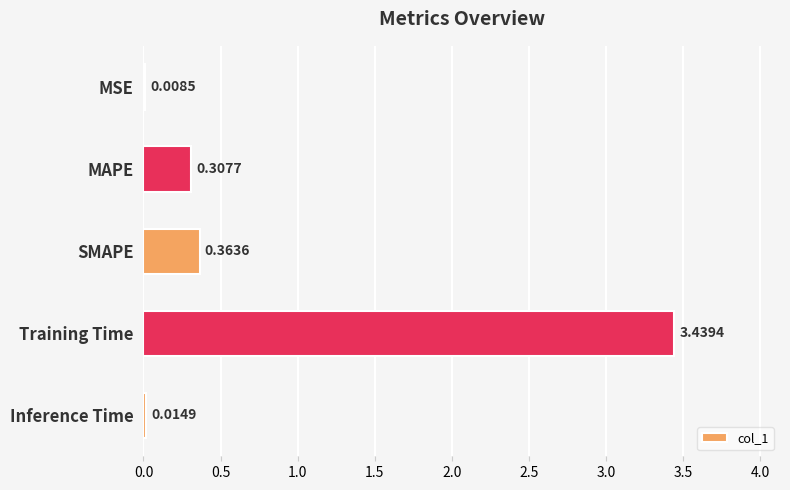

Between SMAPE and MSE, which is larger?

SMAPE